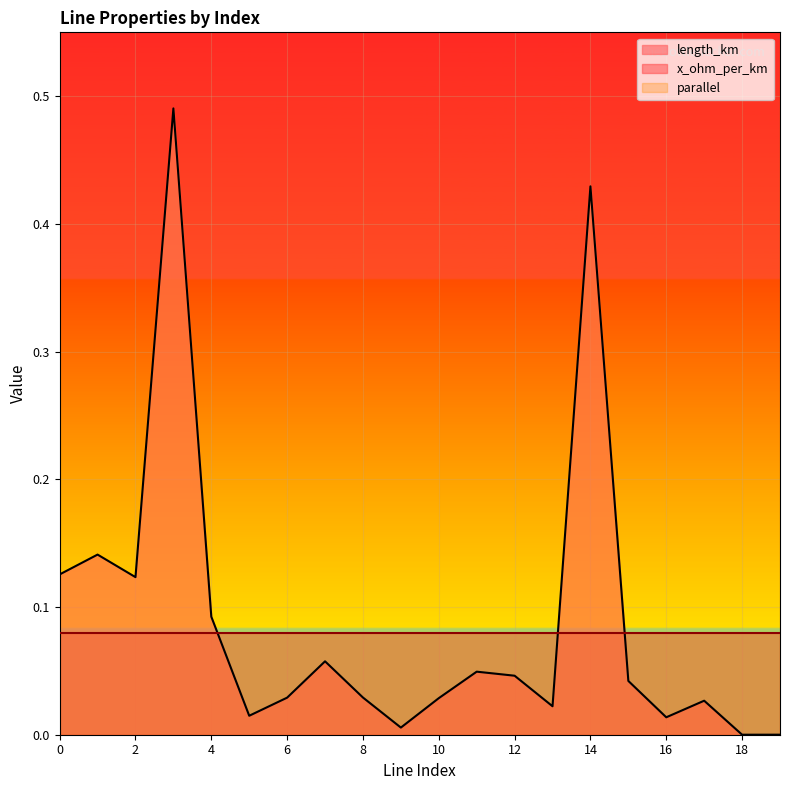

What is the average value of the parallel series?

1.0